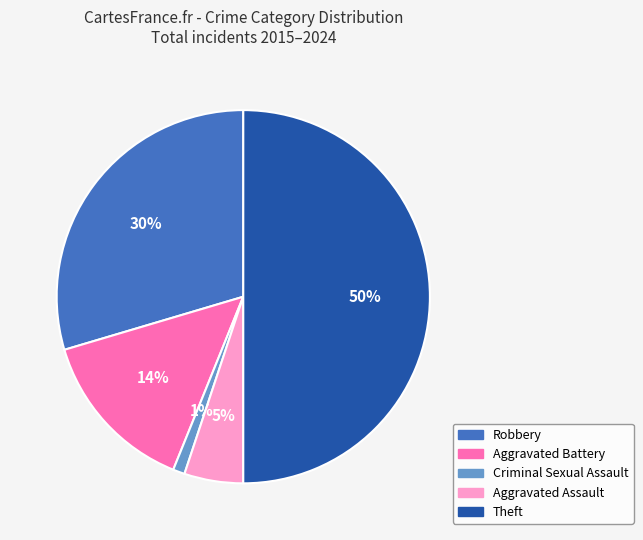

To the nearest percent, what is the difference between the largest and smallest slice percentages?

49%